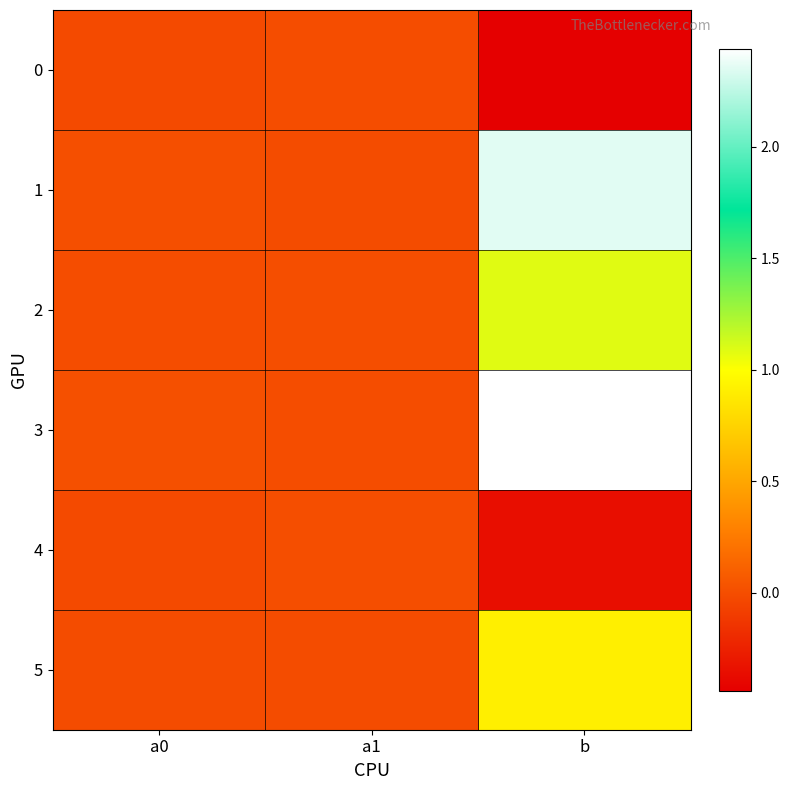

At a0, list the series in order from largest to smallest.

3, 1, 2, 5, 4, 0